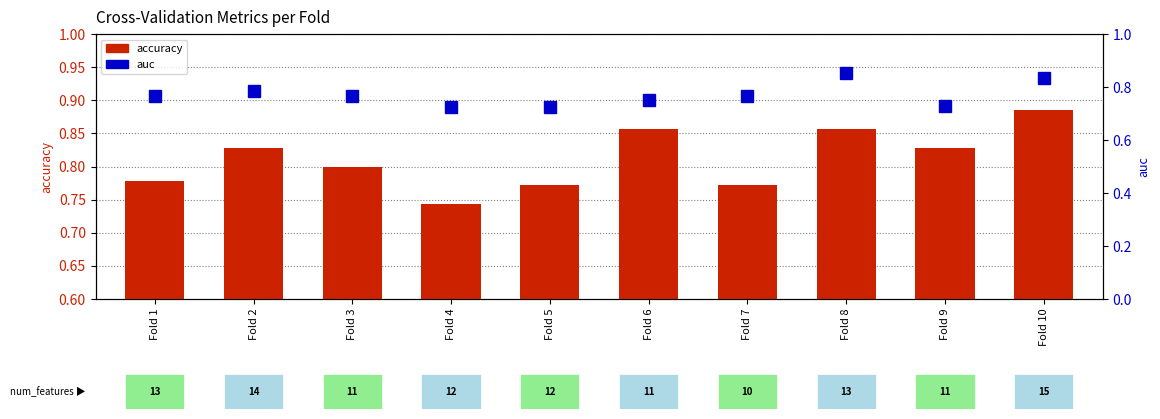

What is the total value across all series at Fold 2?

1.6